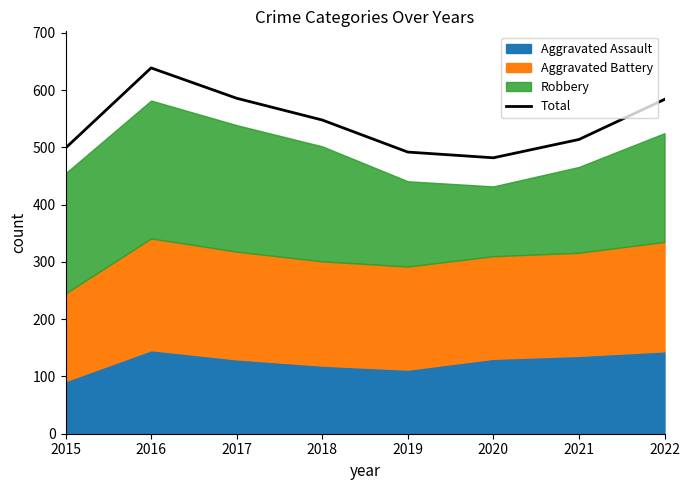

How many values are below 548?

4